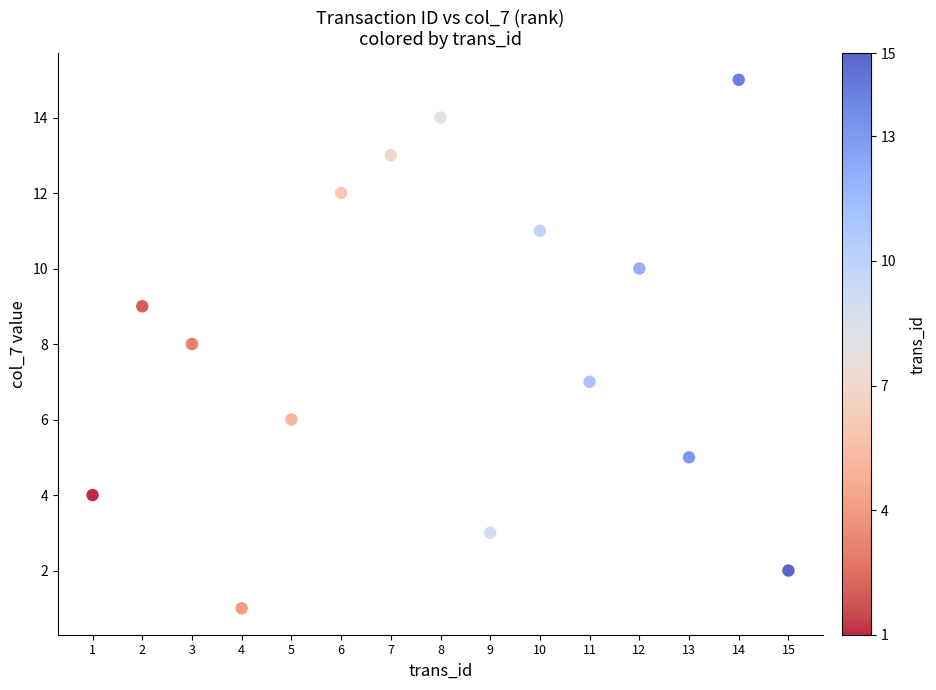

What is the range of Y values (max minus min)?

14